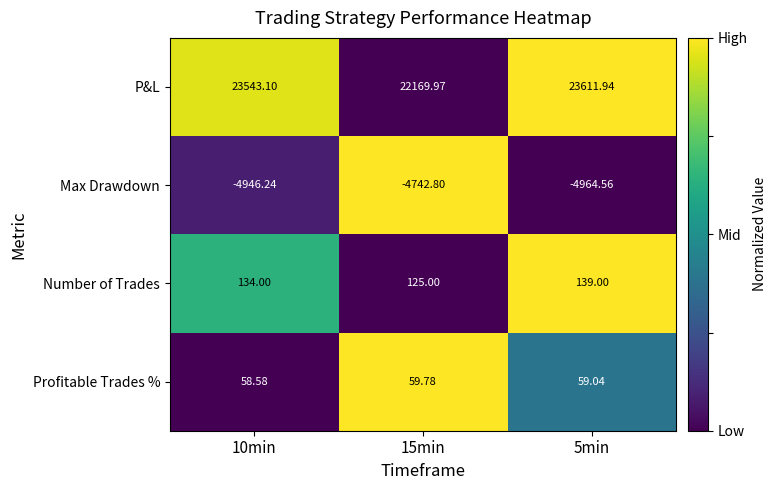

Which series has the largest total across all categories?

P&L